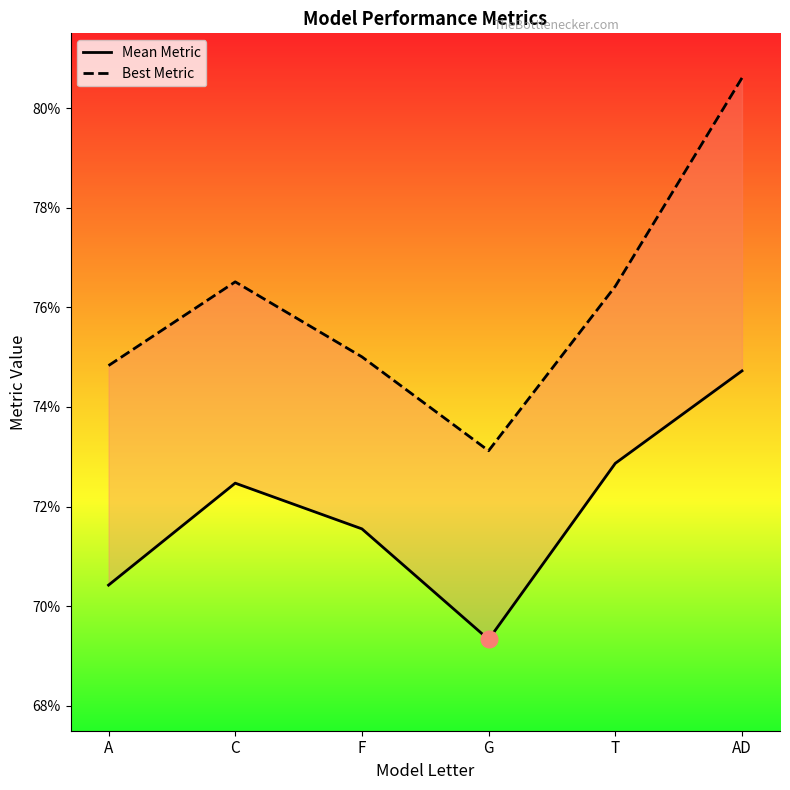

True or false: Mean Metric and Best Metric cross at least once.

False